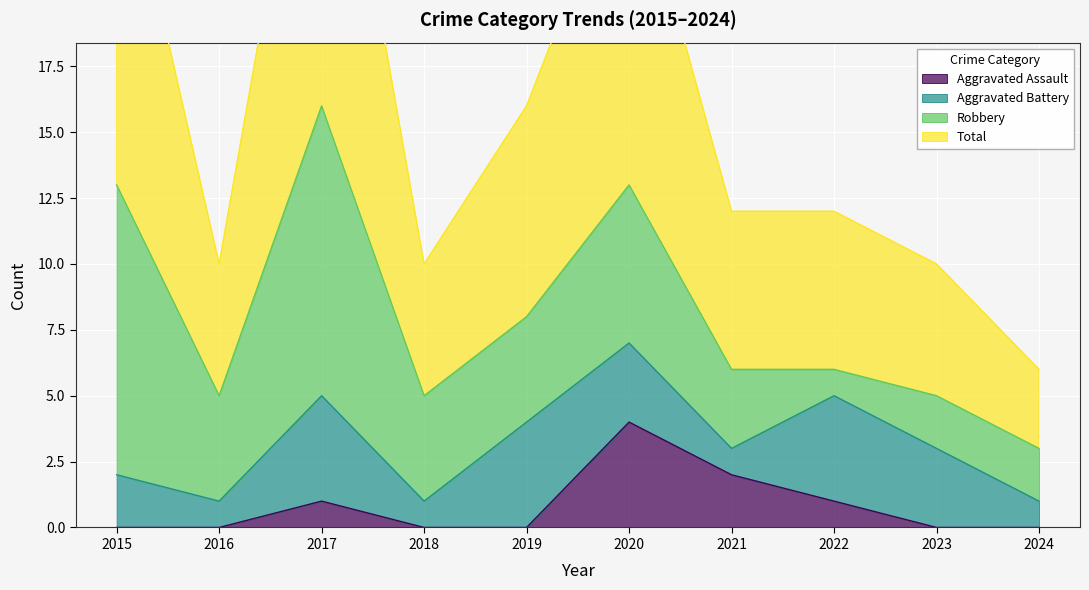

What is the sum of all Aggravated Assault values?

8